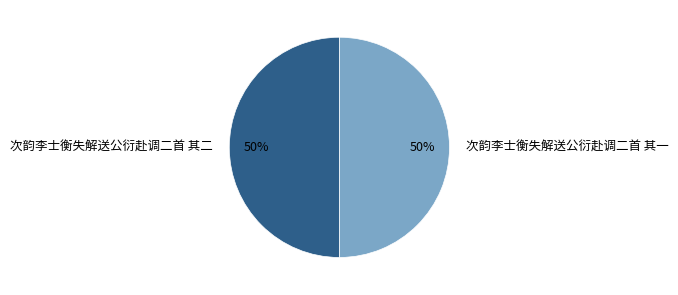

To the nearest percent, what portion does 次韵李士衡失解送公衍赴调二首 其一 represent?

50%